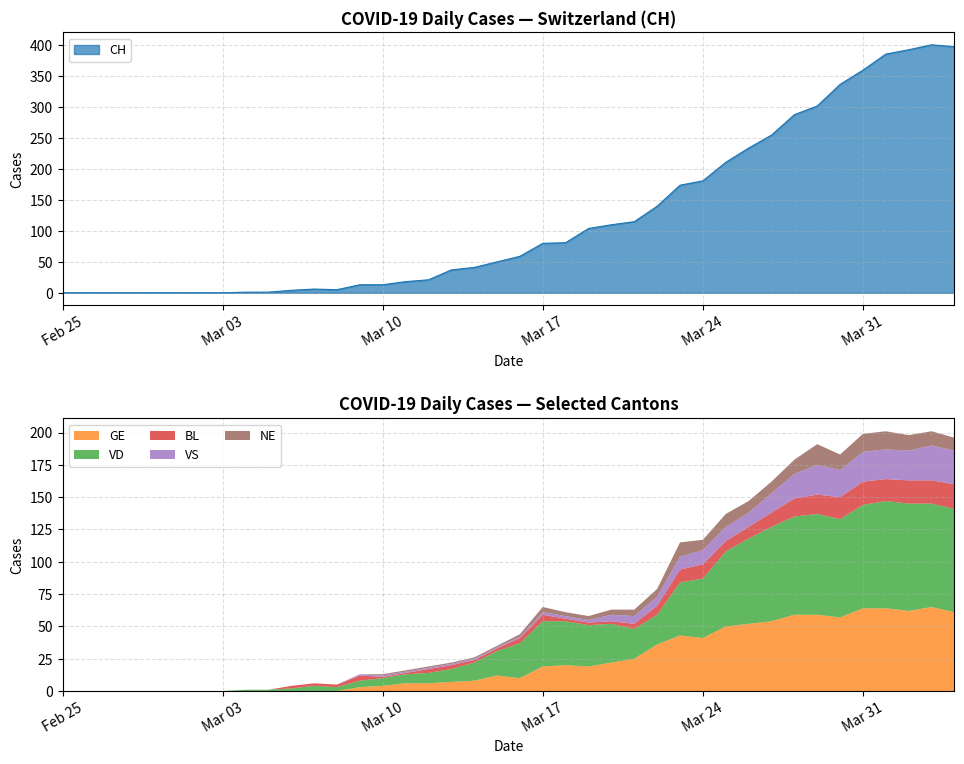

What is the difference between the maximum and second lowest values in the CH series?

401